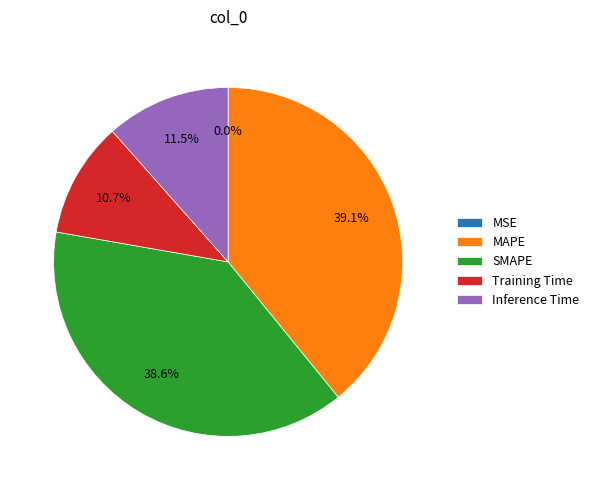

To the nearest percent, what percentage of the pie is Inference Time?

12%